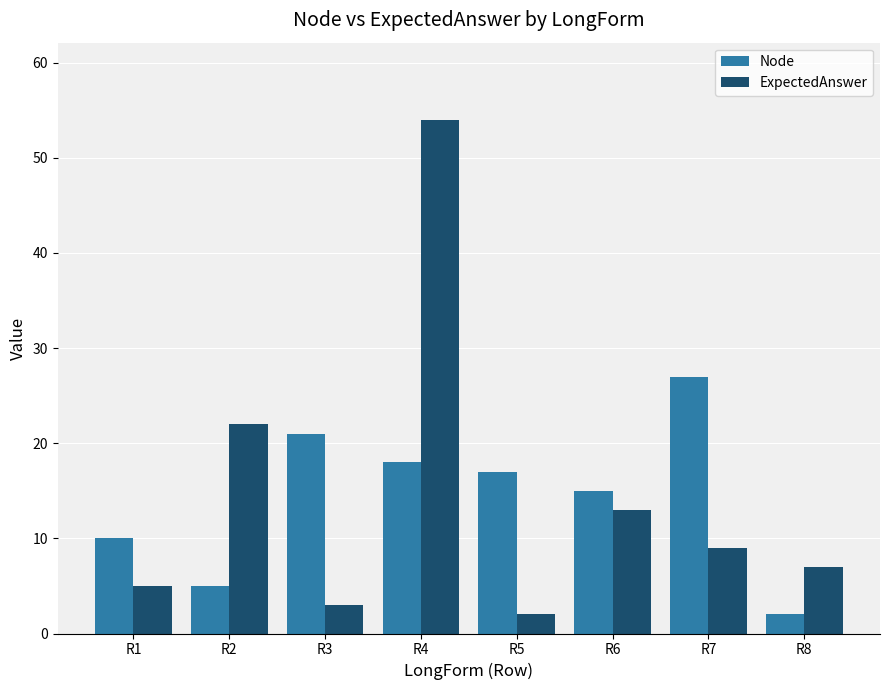

The ExpectedAnswer series shows 5 at R6. True or false?

False